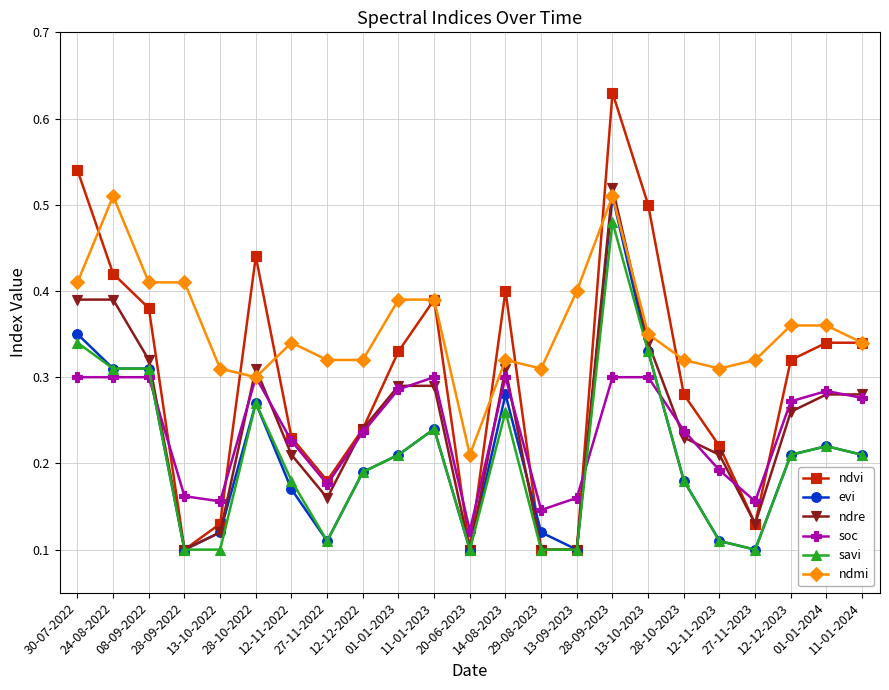

The ndmi series shows 0.1 at 08-09-2022. True or false?

False